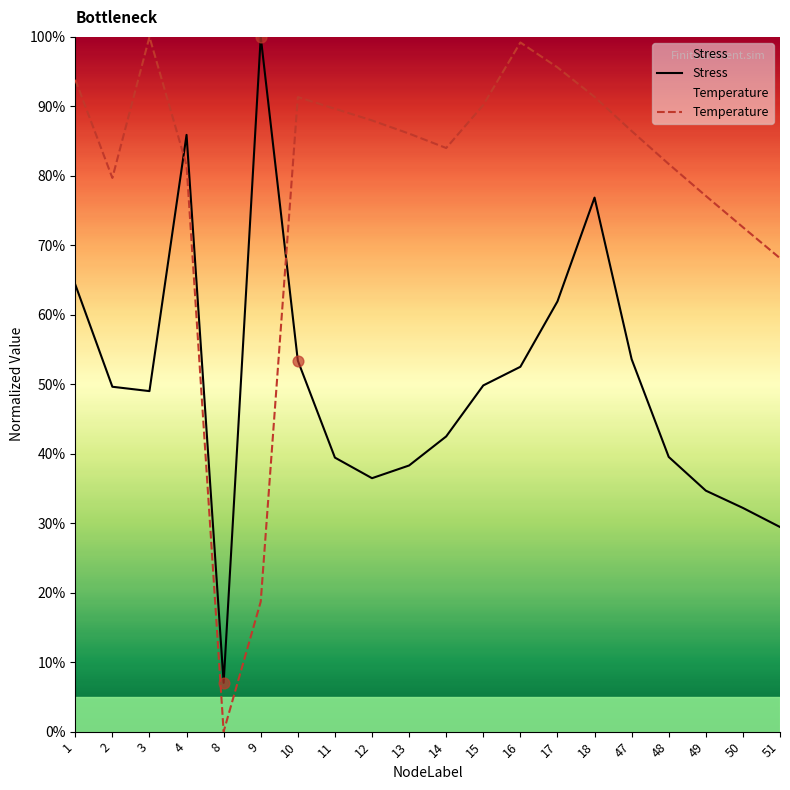

Which series has the largest Y range (max minus min)?

Temperature